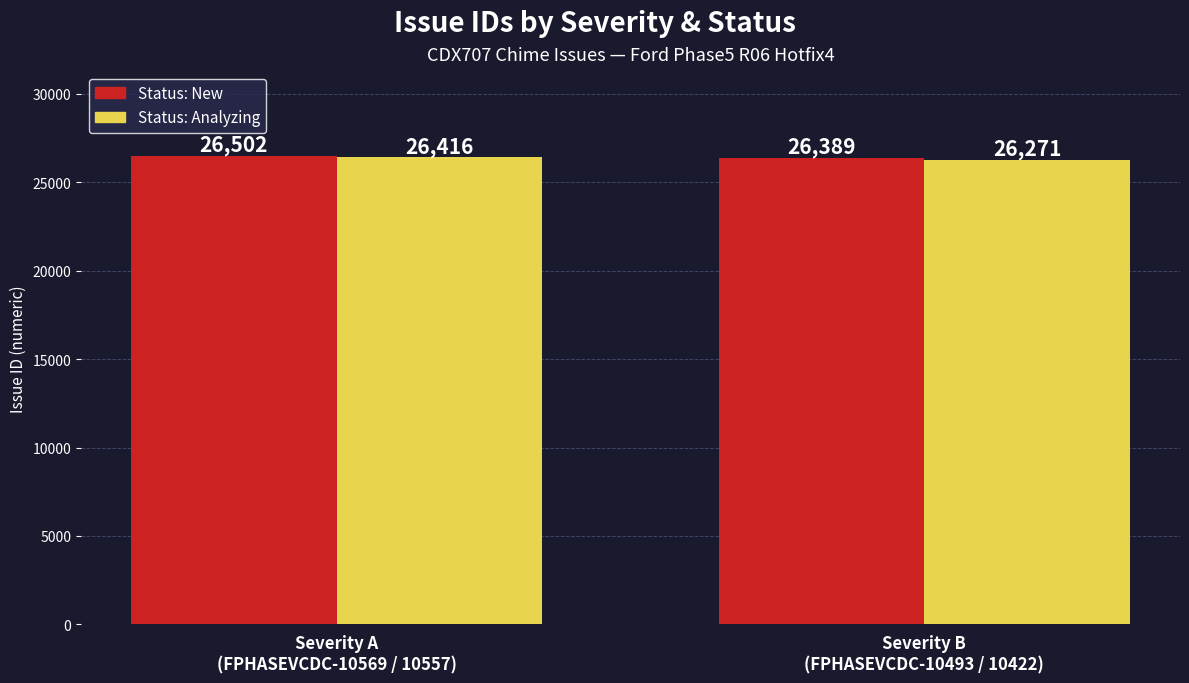

Reading left to right, transcribe all the data shown in this chart.

Status: New: 26502	26389
Status: Analyzing: 26416	26271